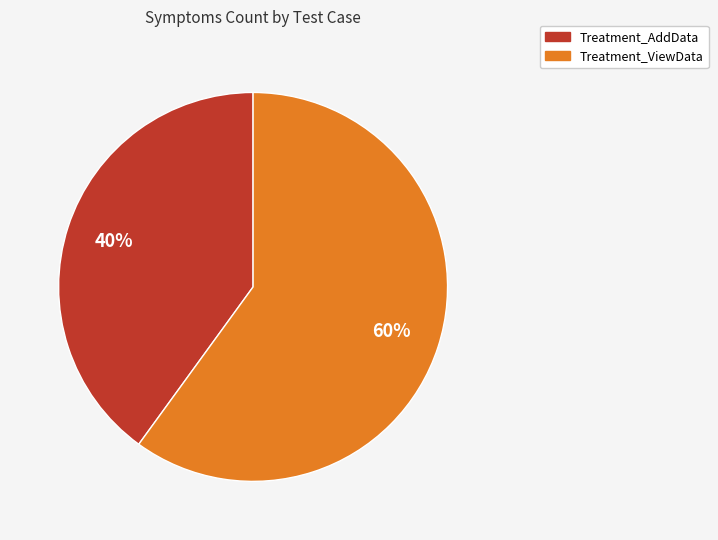

True or false: Treatment_ViewData accounts for 60% of the total.

True